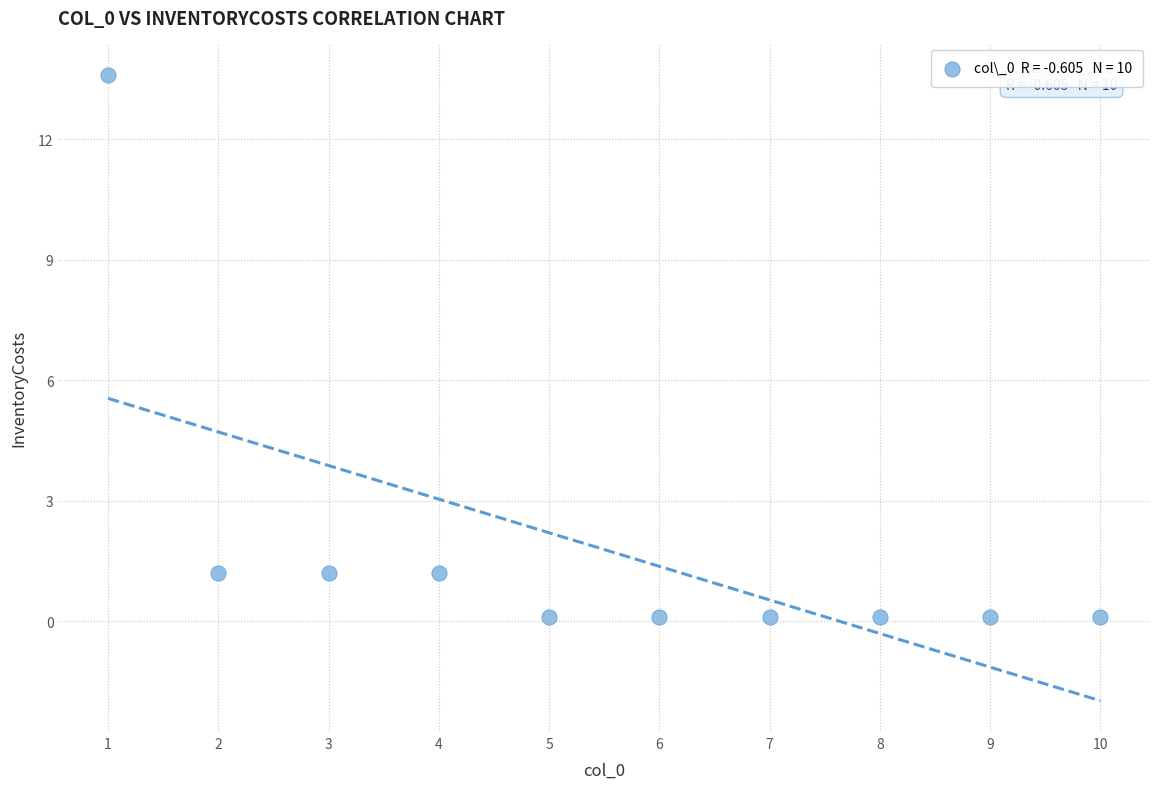

What is the average Y value?

1.8